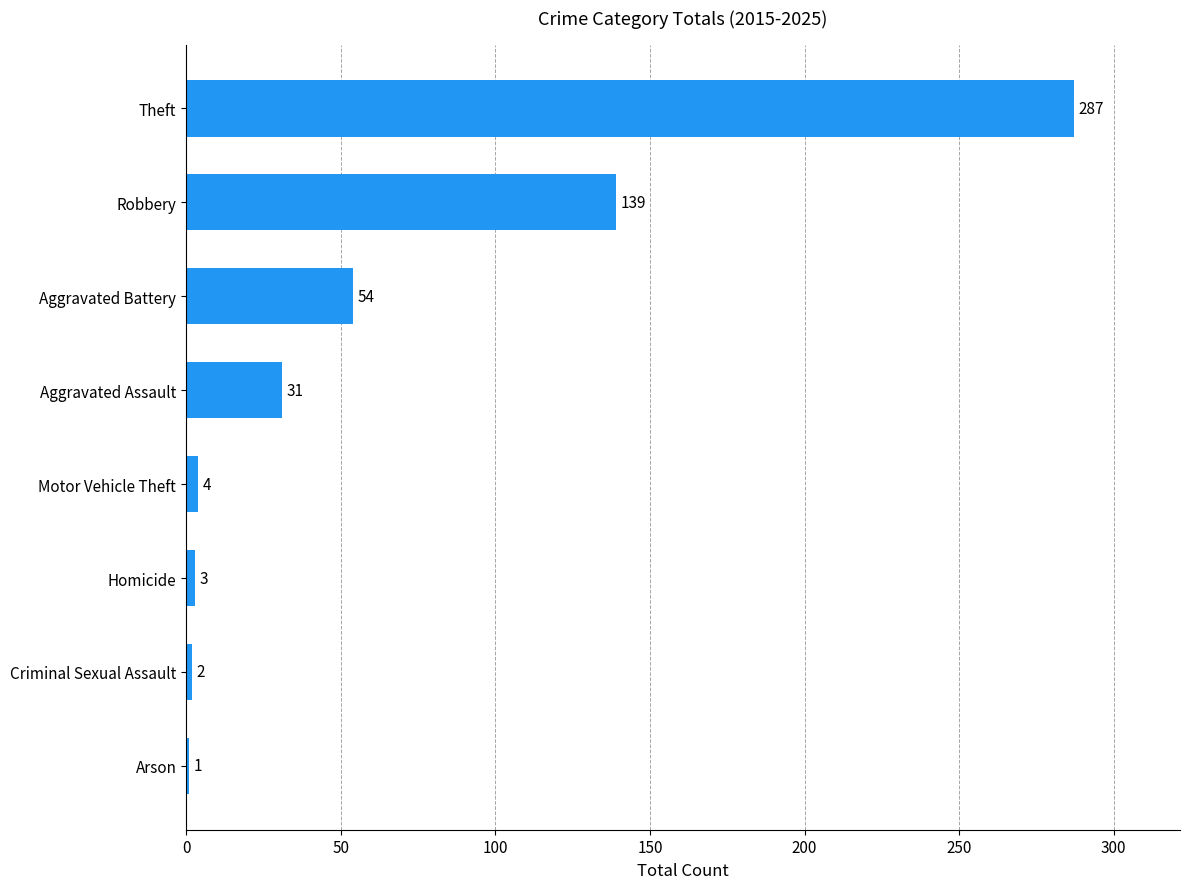

What is the sum of the values at Aggravated Assault and Robbery?

170